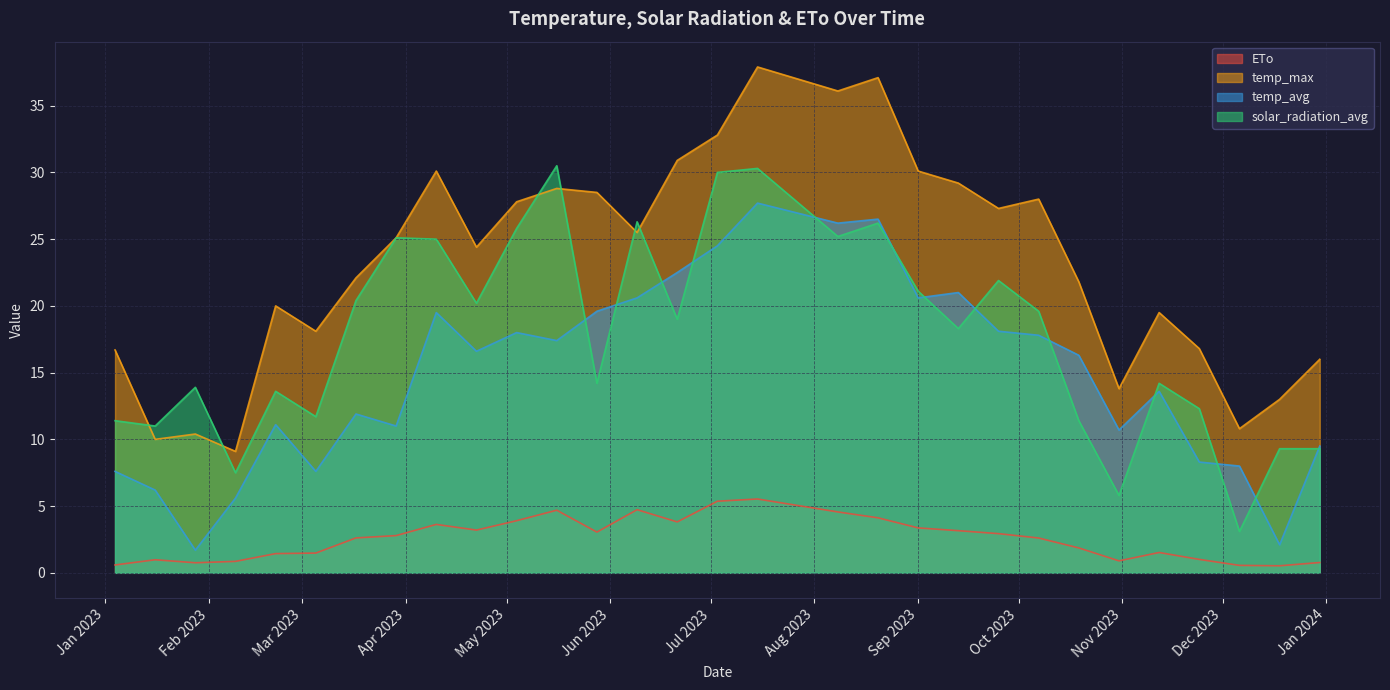

What is the sum of all ETo values?

77.3